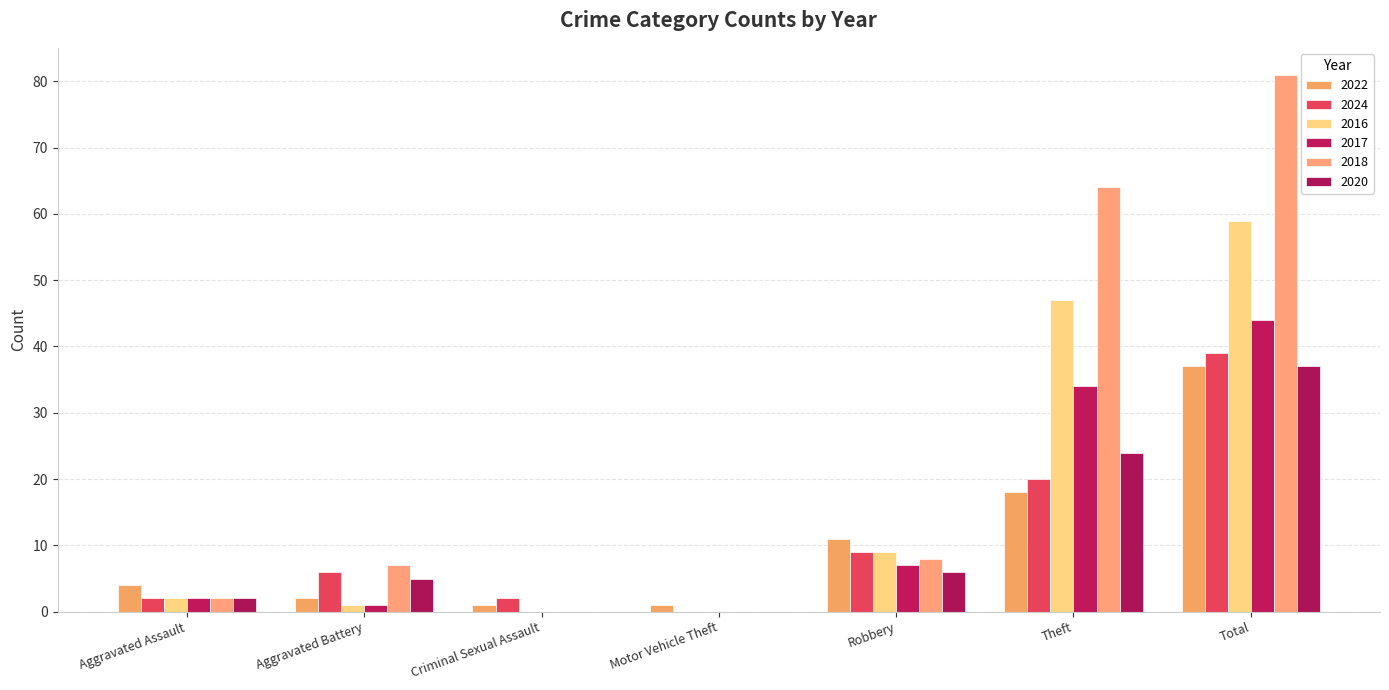

What are all the series names shown in the legend?

2022, 2024, 2016, 2017, 2018, 2020